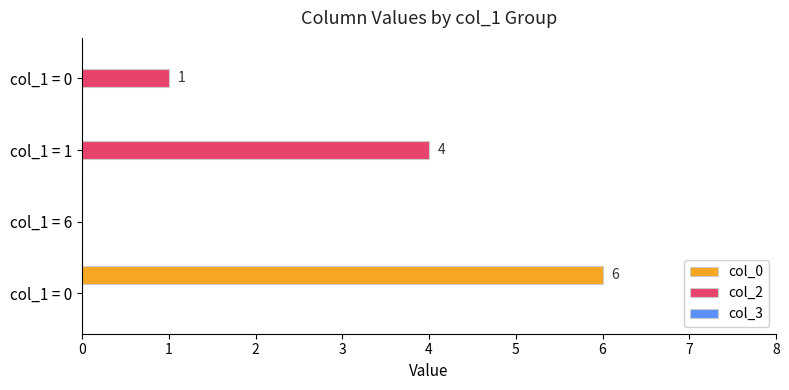

How many series are shown in this chart?

2